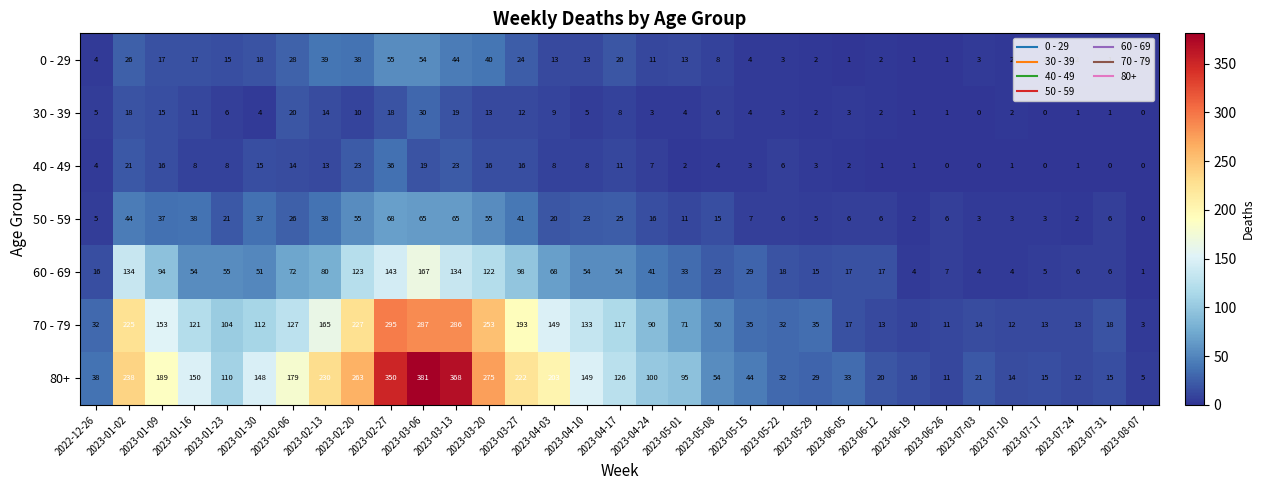

Is the value of 0 - 29 at 2023-06-26 greater than the value of 70 - 79 at 2023-05-15?

No